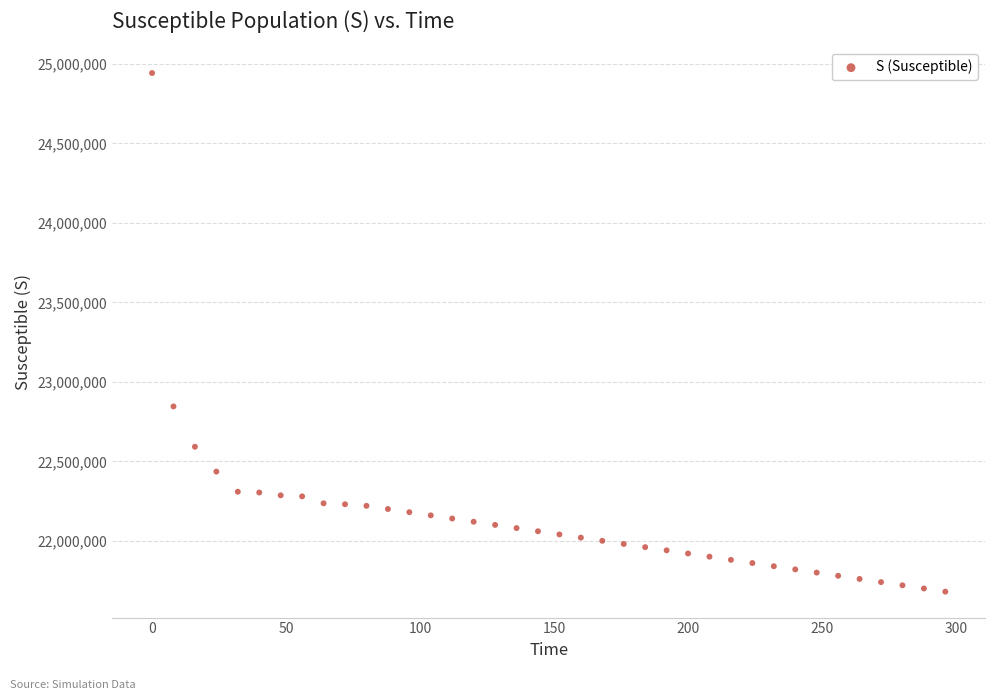

What is the range of X values (max minus min)?

296